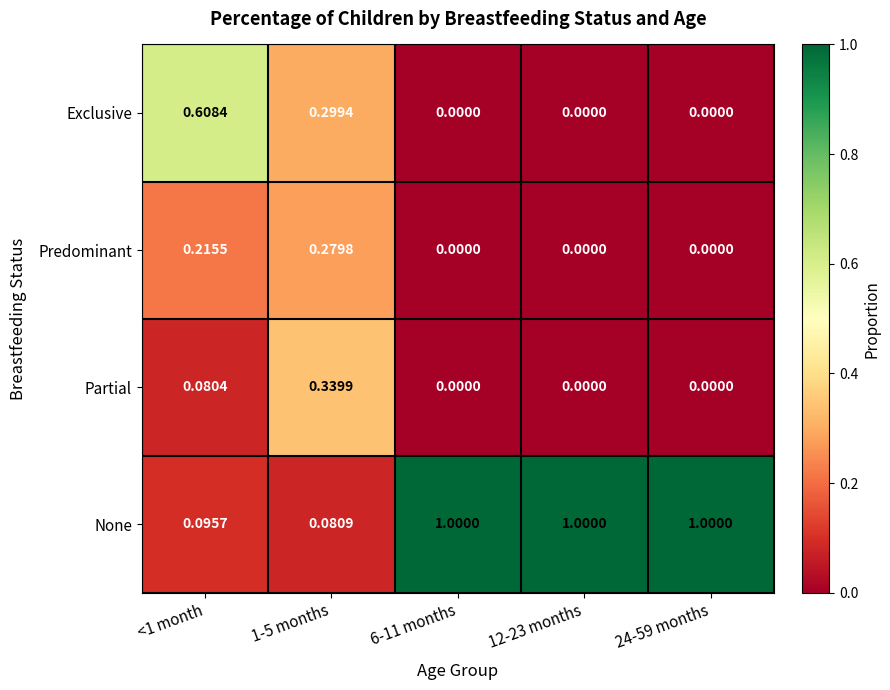

Which series has the largest total across all categories?

None